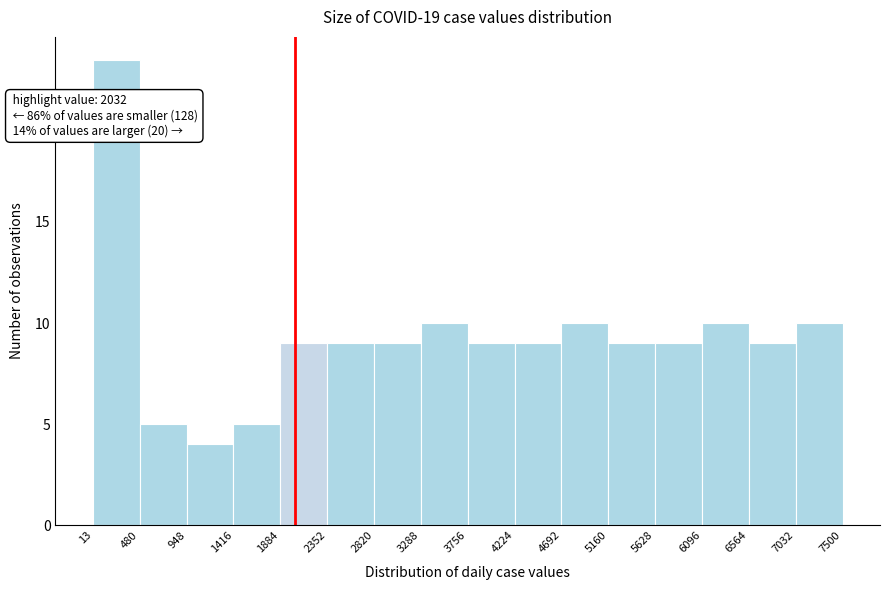

Which range on the x-axis has the tallest bar?

13 to 480